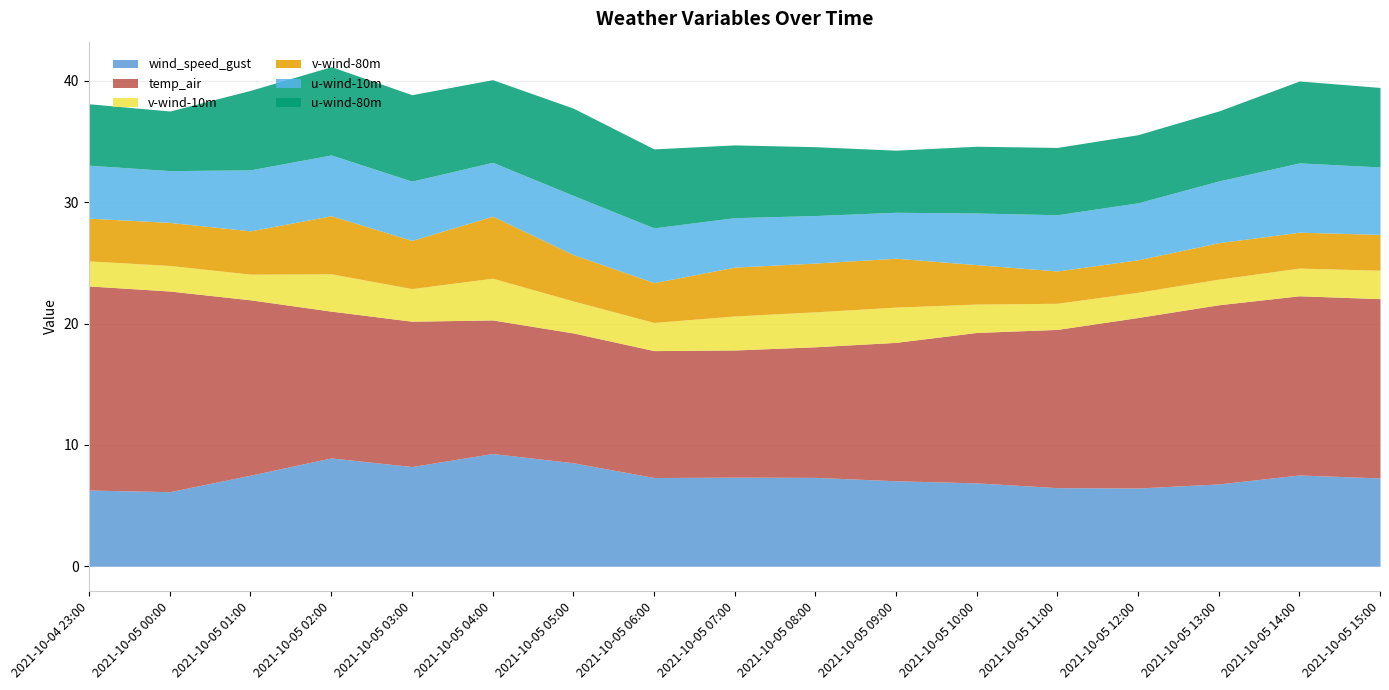

Does the chart have visible grid lines?

Yes